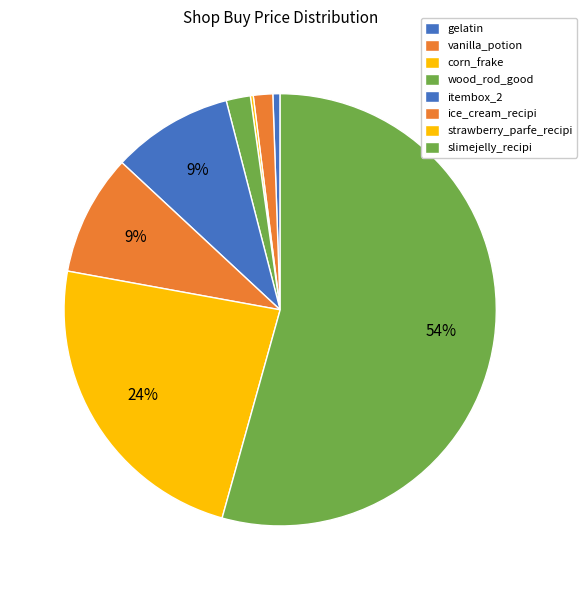

Is there any slice that represents more than half of the pie?

Yes